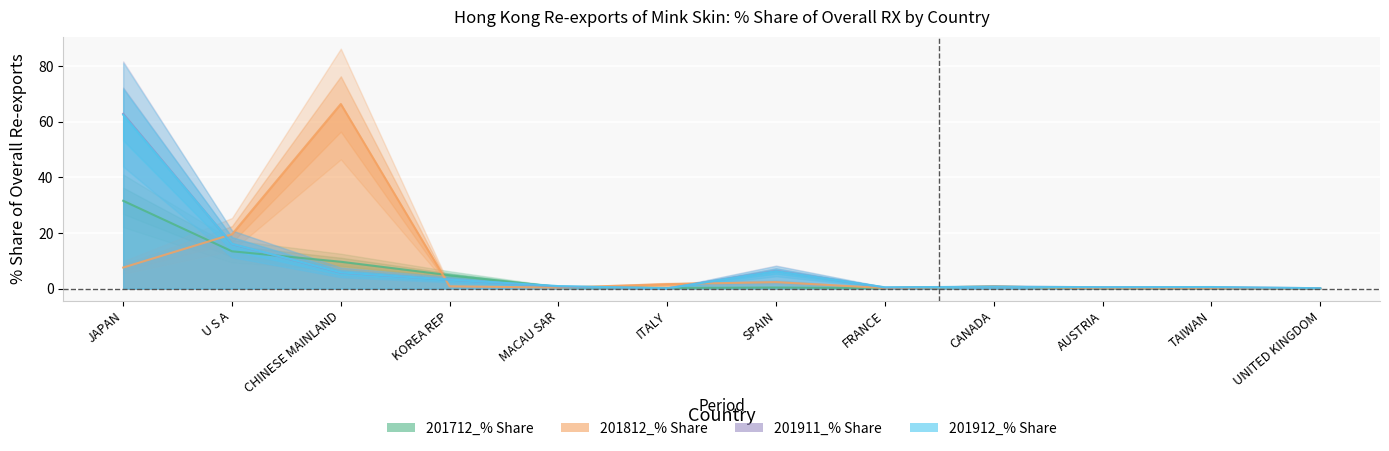

What are all the series names shown in the legend?

201712_% Share, 201812_% Share, 201911_% Share, 201912_% Share